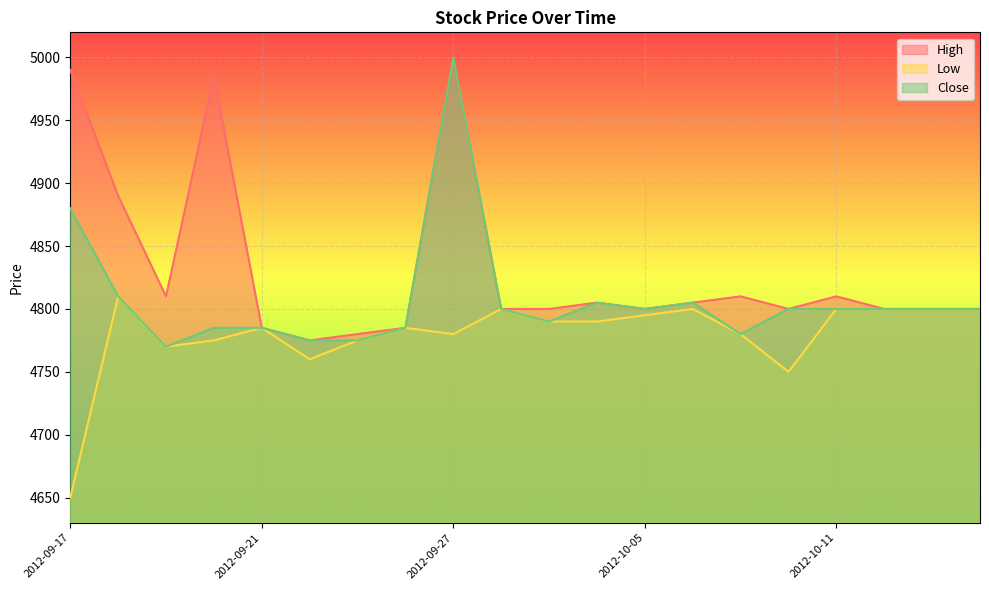

True or false: Low and Close cross at least once.

False